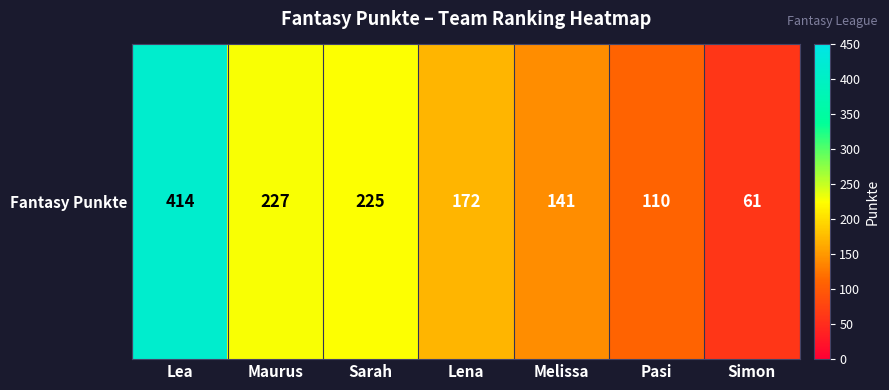

How many categories are shown in the chart?

7